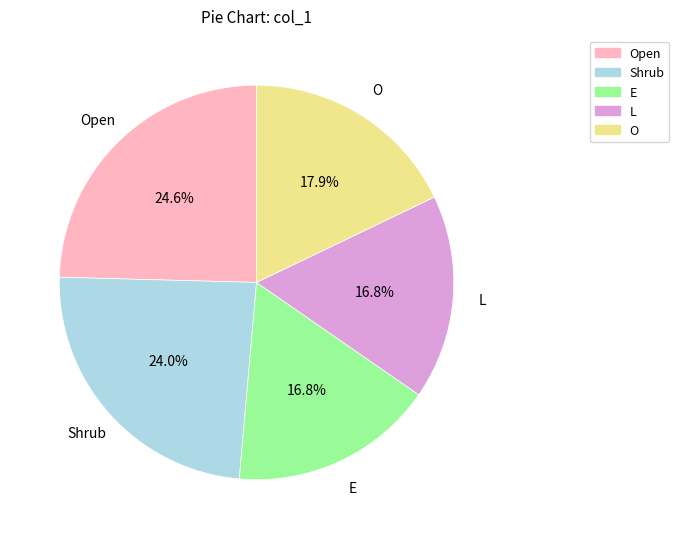

Is there any slice that represents more than half of the pie?

No